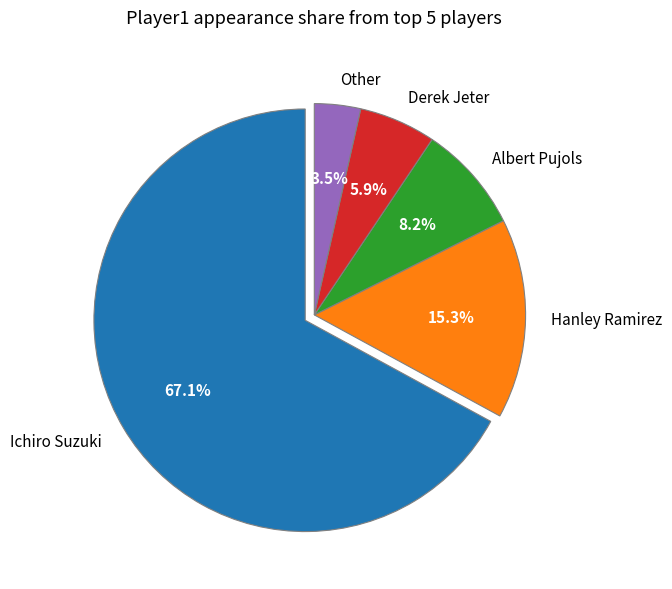

Which slice is the largest?

Ichiro Suzuki